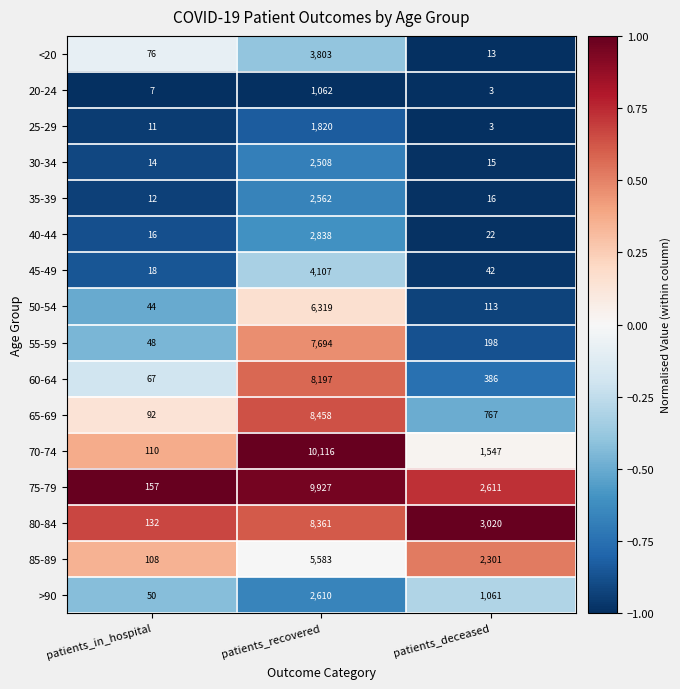

What is the sum of the 60-64 values at patients_recovered and patients_deceased?

8583